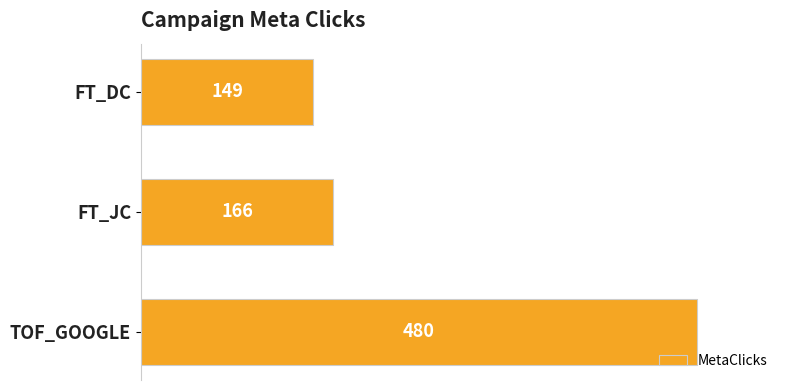

How many data points are less than 166?

1